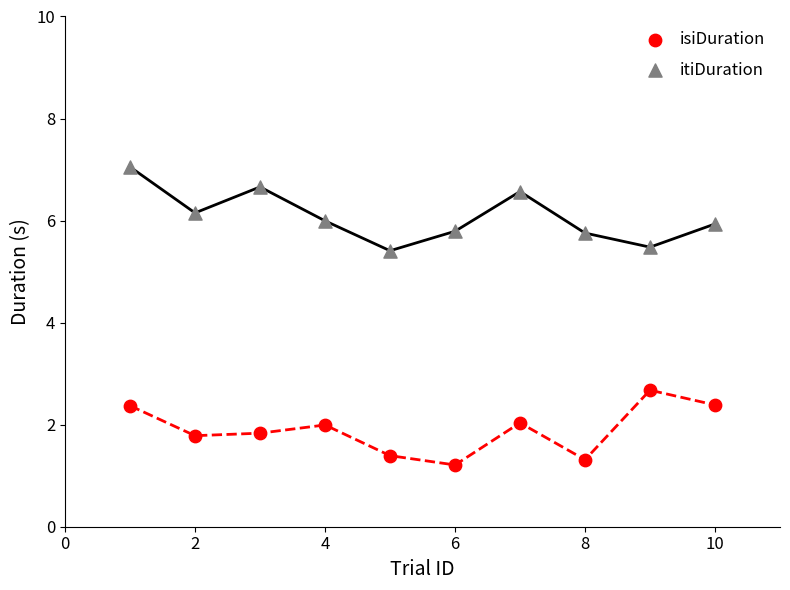

Which series contains the lowest Y value?

isiDuration